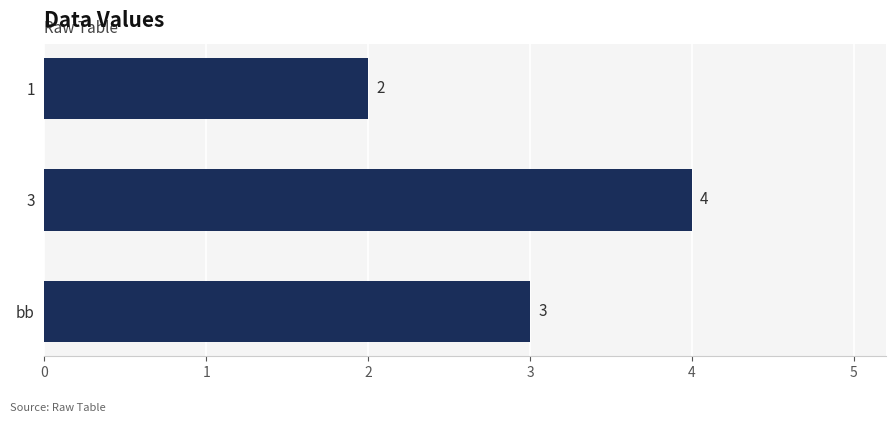

True or false: the data shows 5 at bb.

False